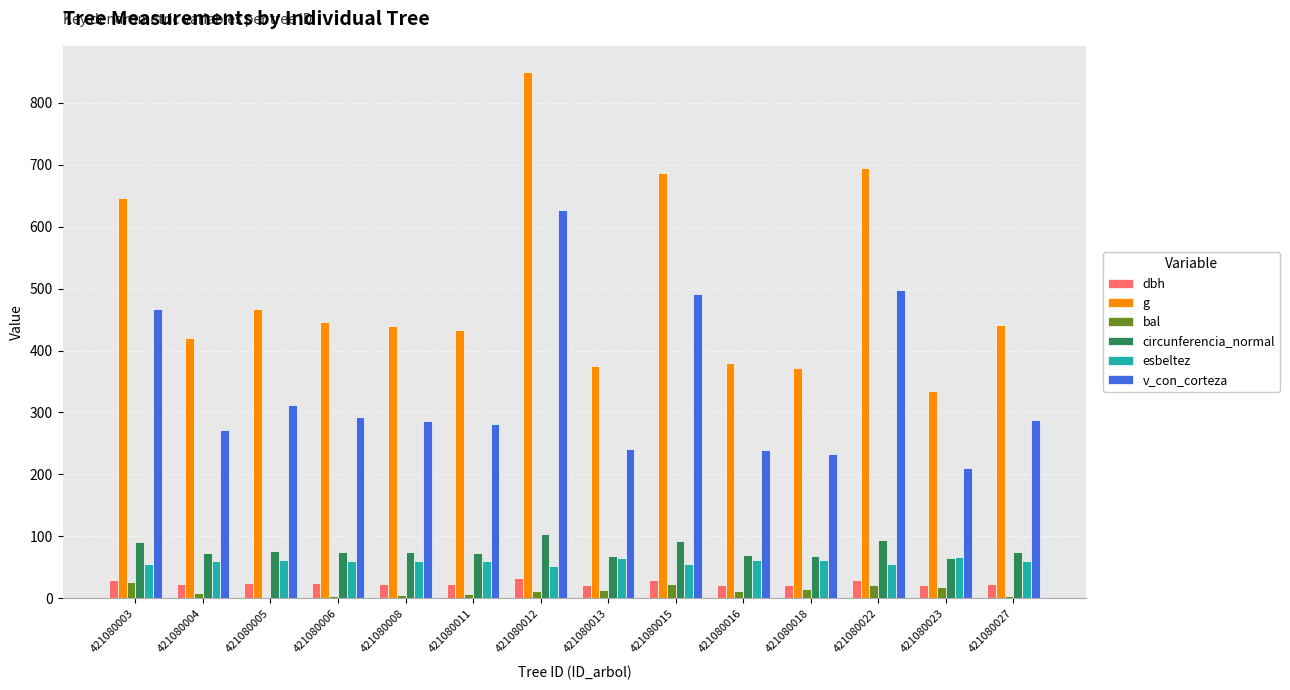

True or false: circunferencia_normal has a value of 166.8 at 421080012.

False